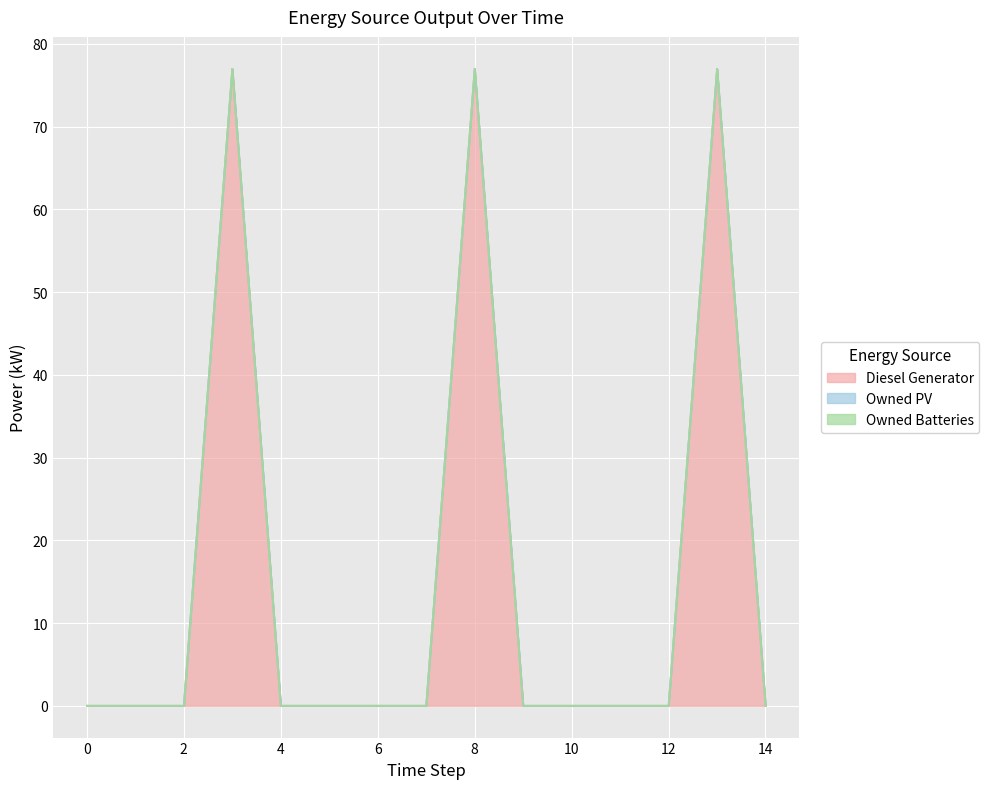

At 12, list the series in order from smallest to largest.

Diesel Generator, Owned PV, Owned Batteries